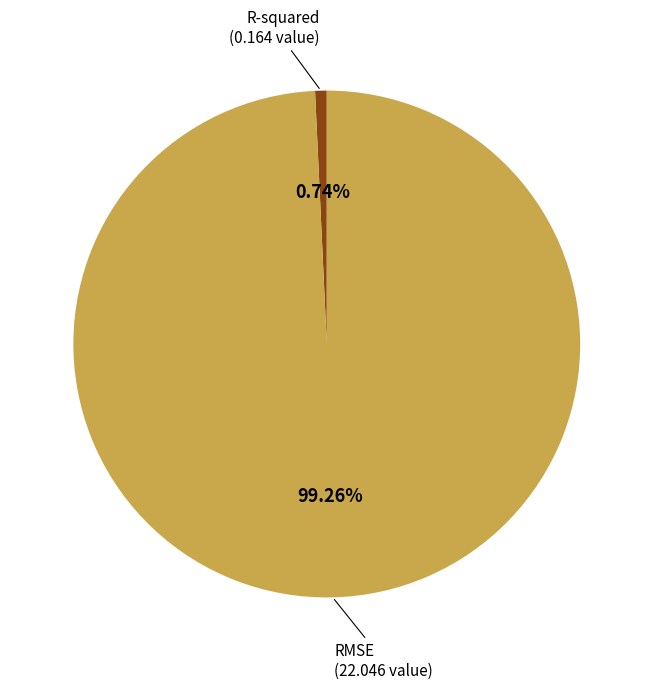

To the nearest percent, what is the average slice percentage?

50%